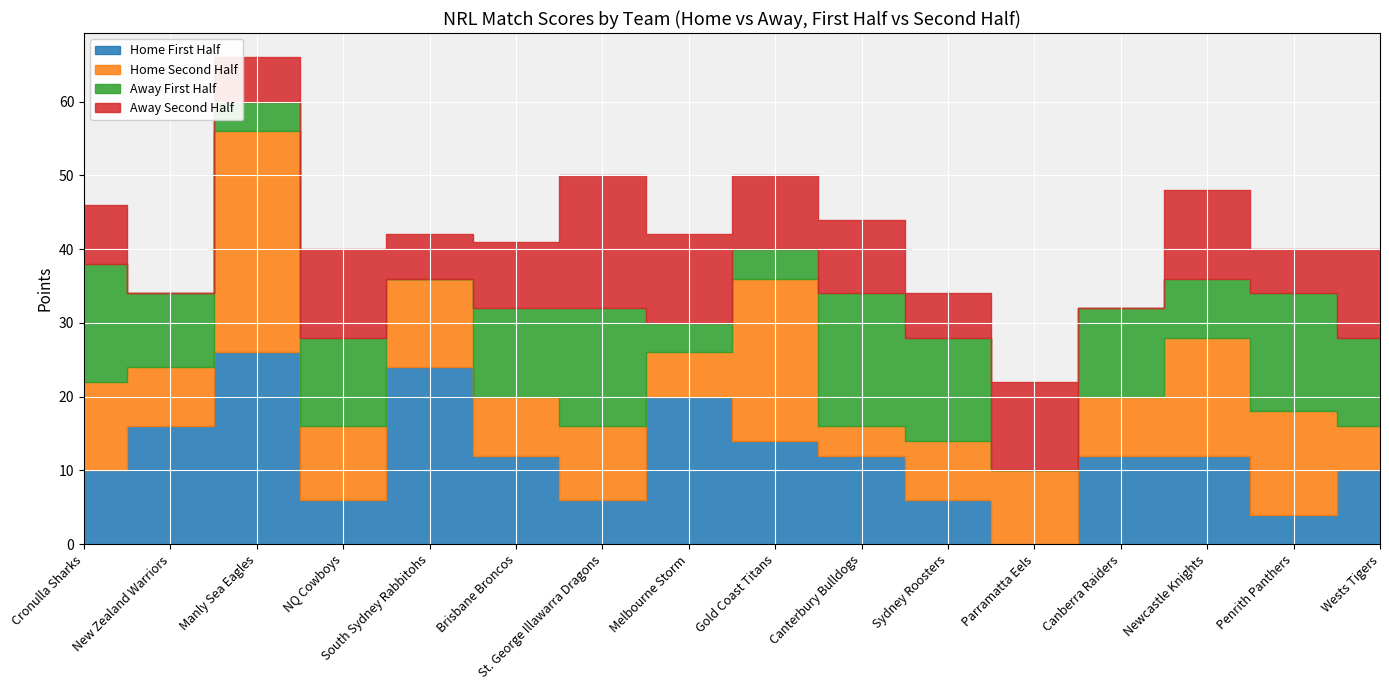

True or false: Home First Half and Away First Half cross at least once.

True